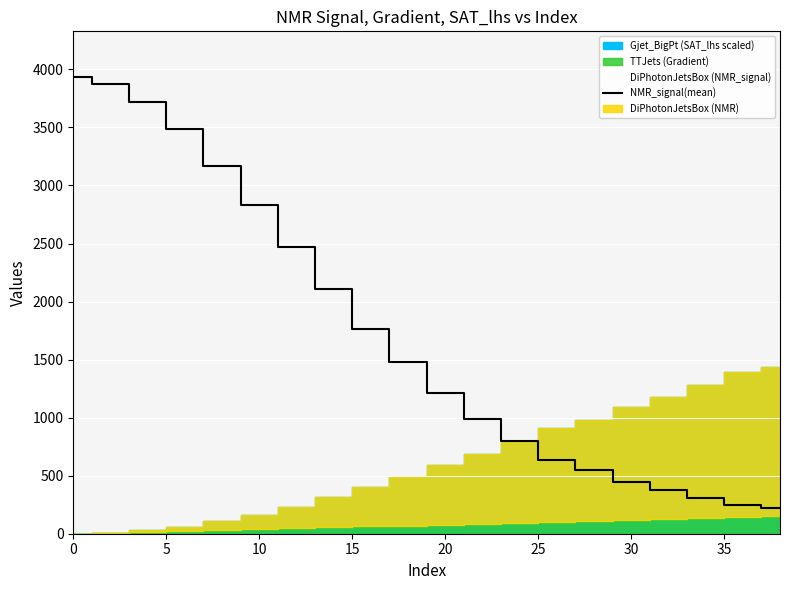

What is the highest value of the NMR_signal(mean) series?

3934.5